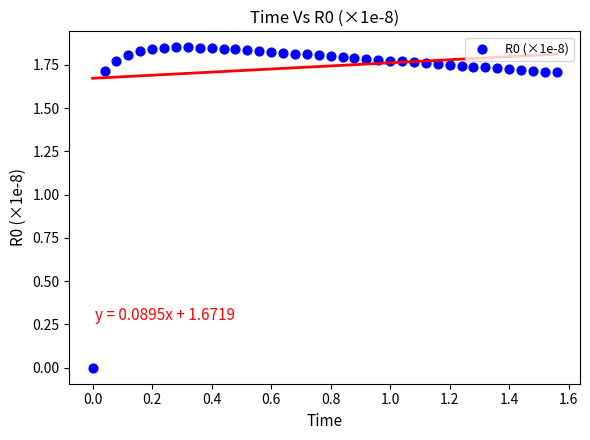

What is the range of X values (max minus min)?

1.6